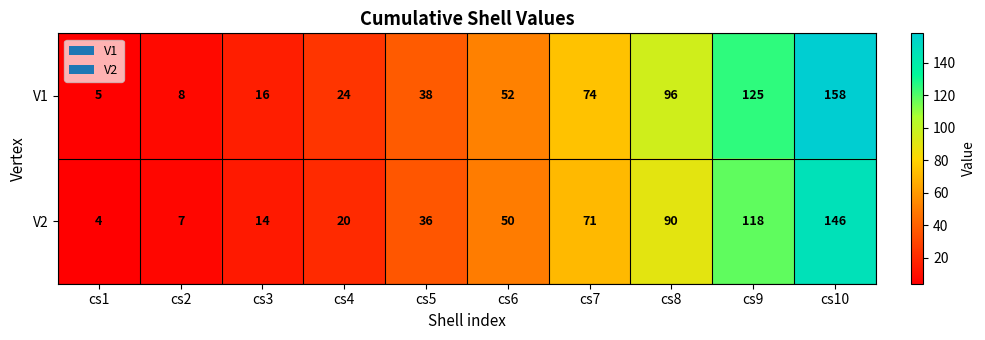

What is the difference between the V2 values at cs10 and cs9?

28